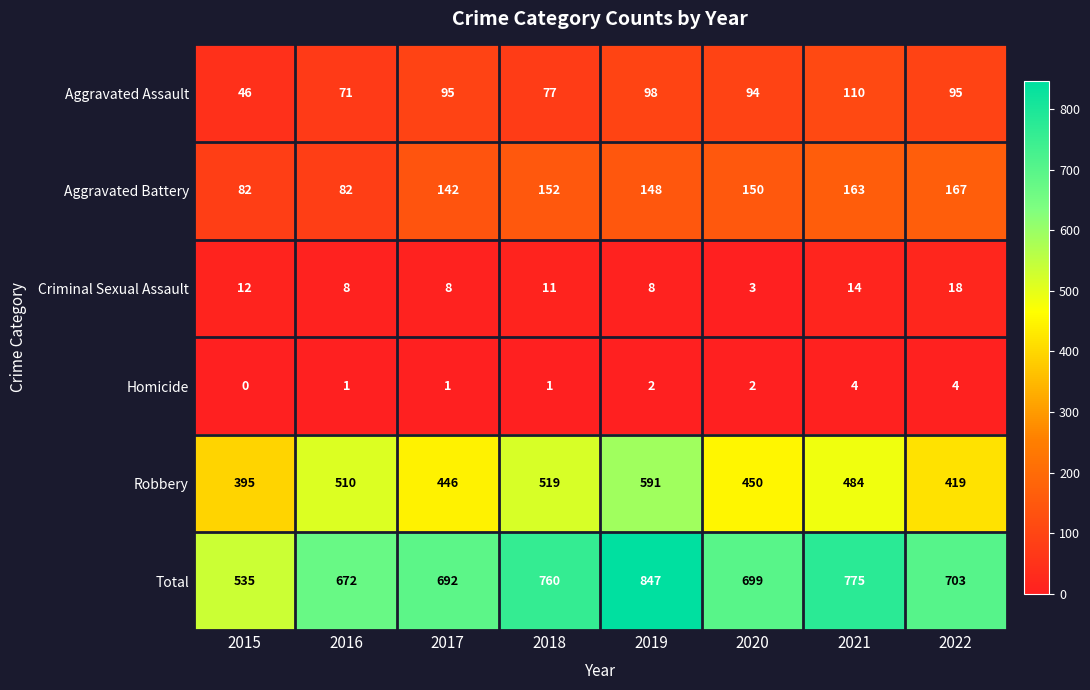

Which series has the largest range (max minus min)?

Total